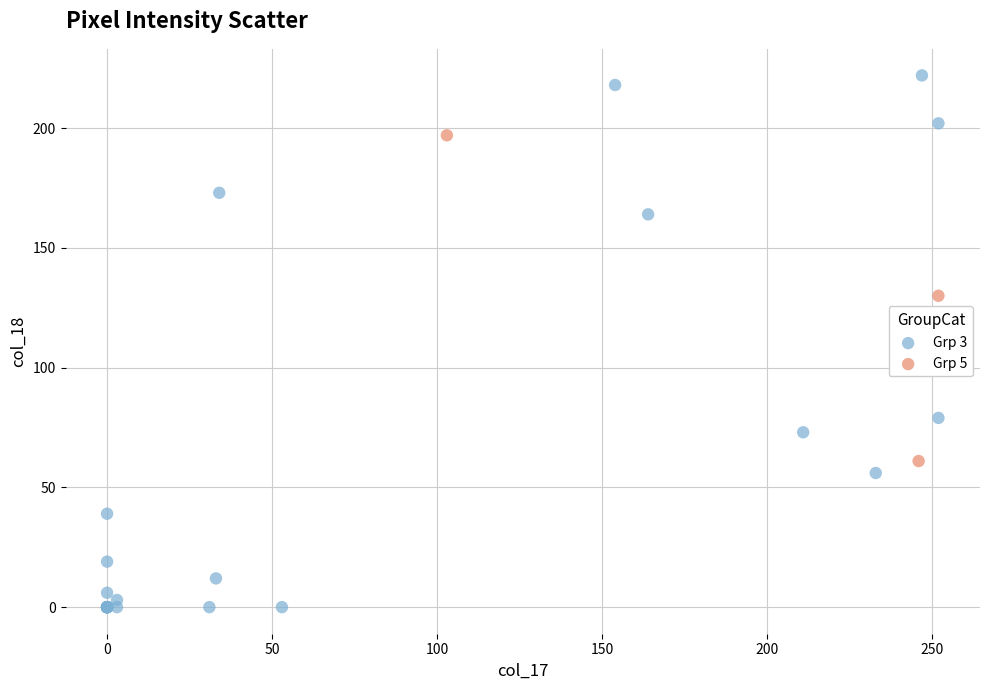

Which series contains the lowest Y value?

Grp 3